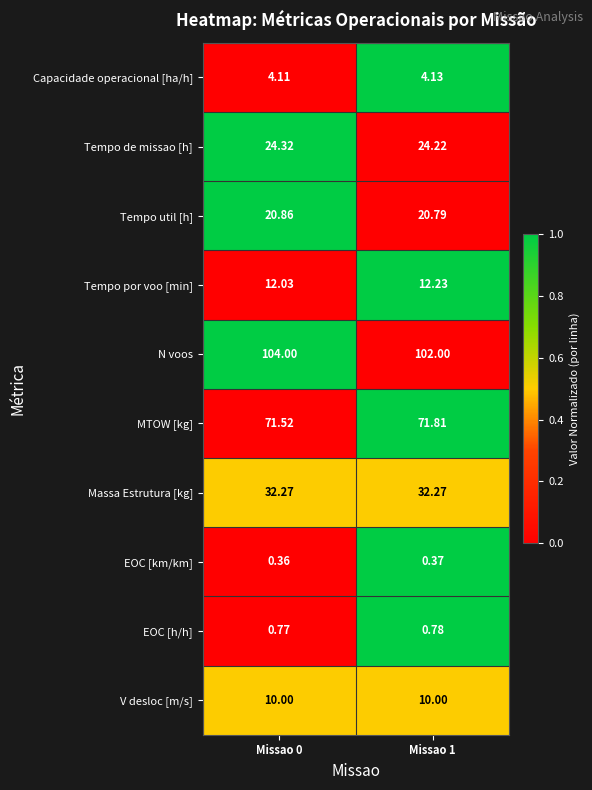

Is the value of Massa Estrutura [kg] at Missao 0 greater than the value of MTOW [kg] at Missao 1?

No